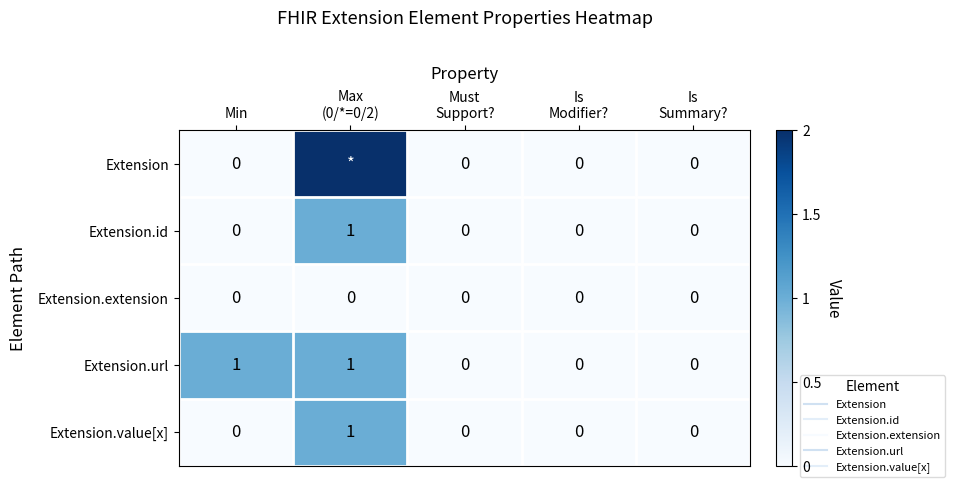

Count the number of categories in the chart.

5